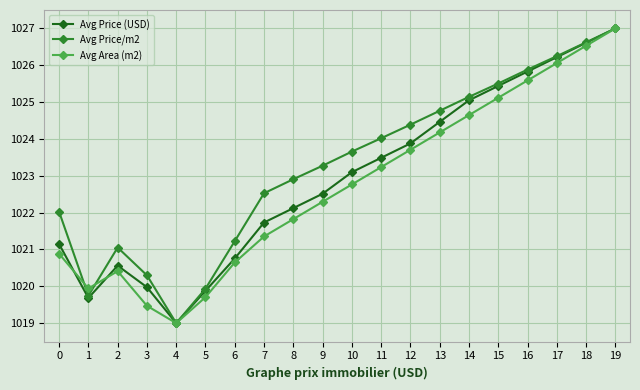

The Avg Price/m2 series shows 428.8 at 18. True or false?

False